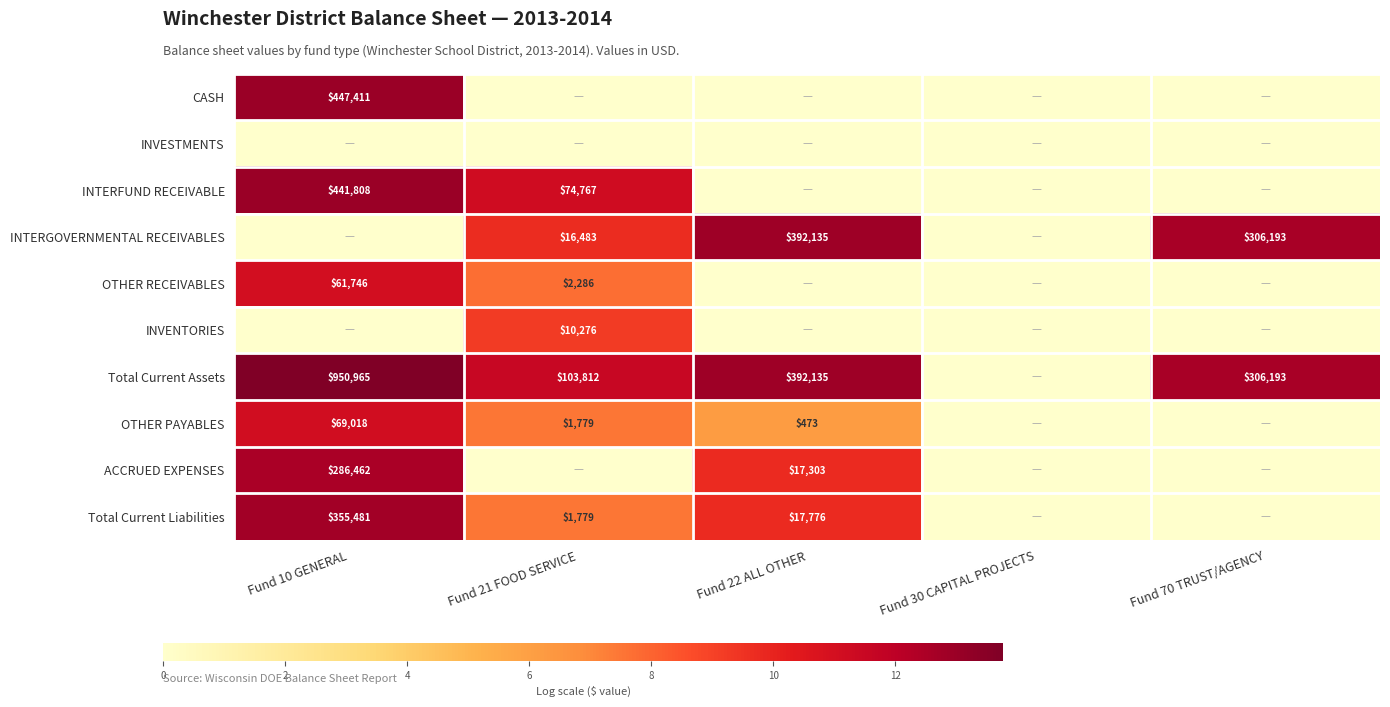

The INTERGOVERNMENTAL RECEIVABLES series shows 5743 at Fund 21 FOOD SERVICE. True or false?

False